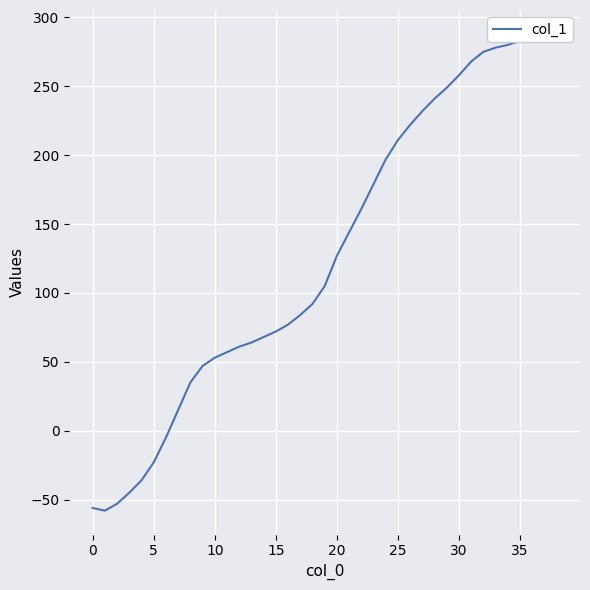

Between 10 and 17, which is larger?

17